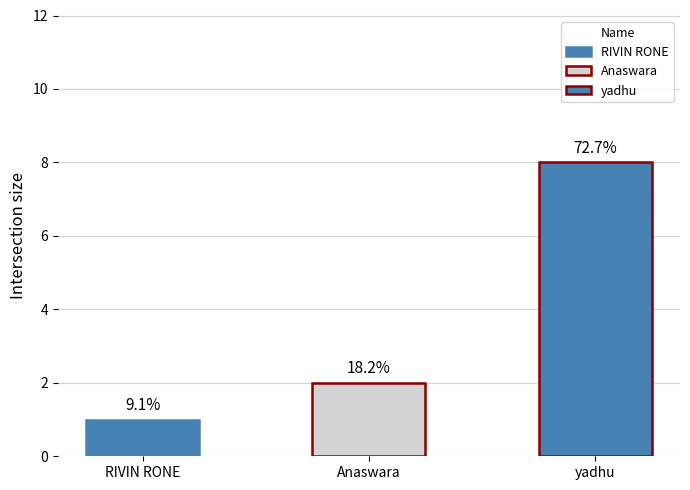

Is it true that the value at Anaswara is 2?

True